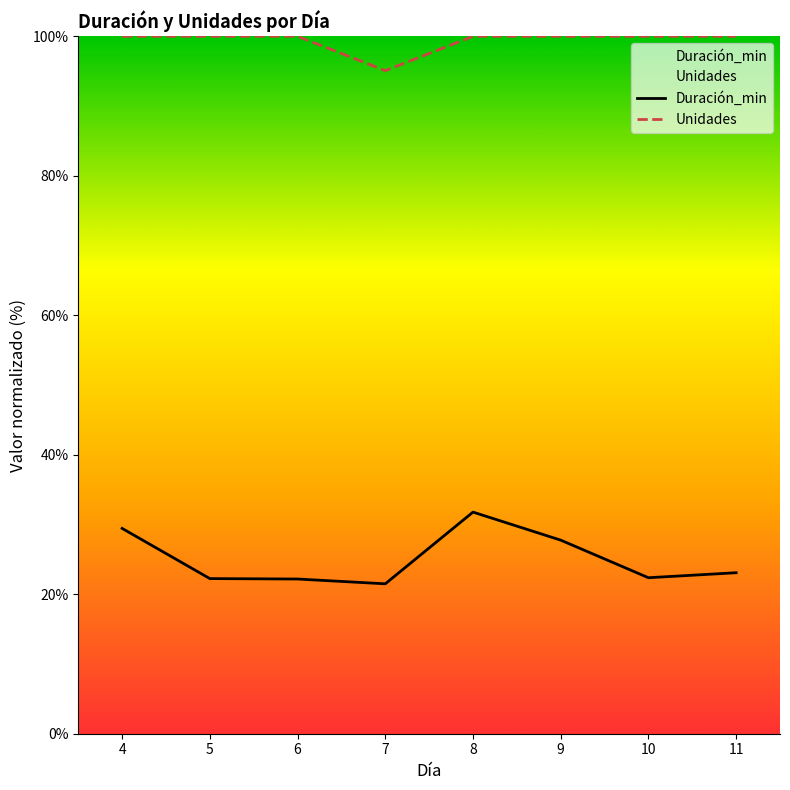

Which has a higher value, 5 or 6?

5